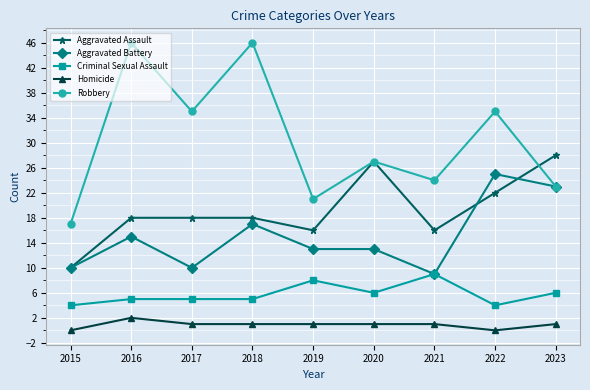

Rank the series by their maximum value, from lowest to highest.

Homicide, Criminal Sexual Assault, Aggravated Battery, Aggravated Assault, Robbery